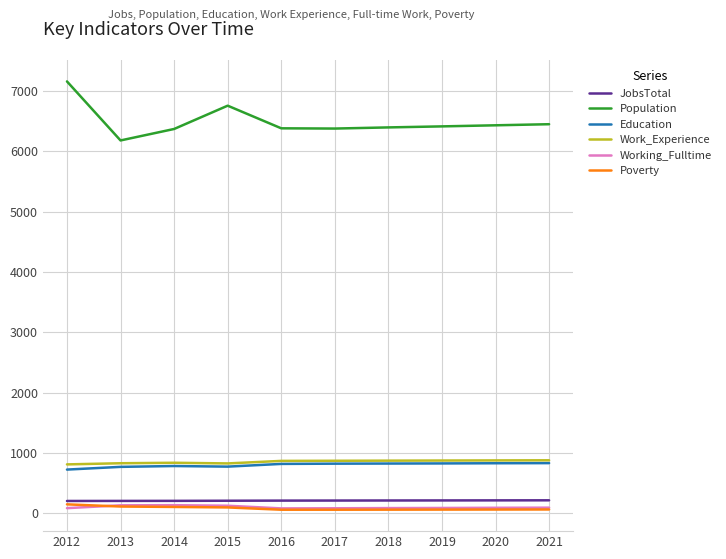

What is the sum of all JobsTotal values?

2108